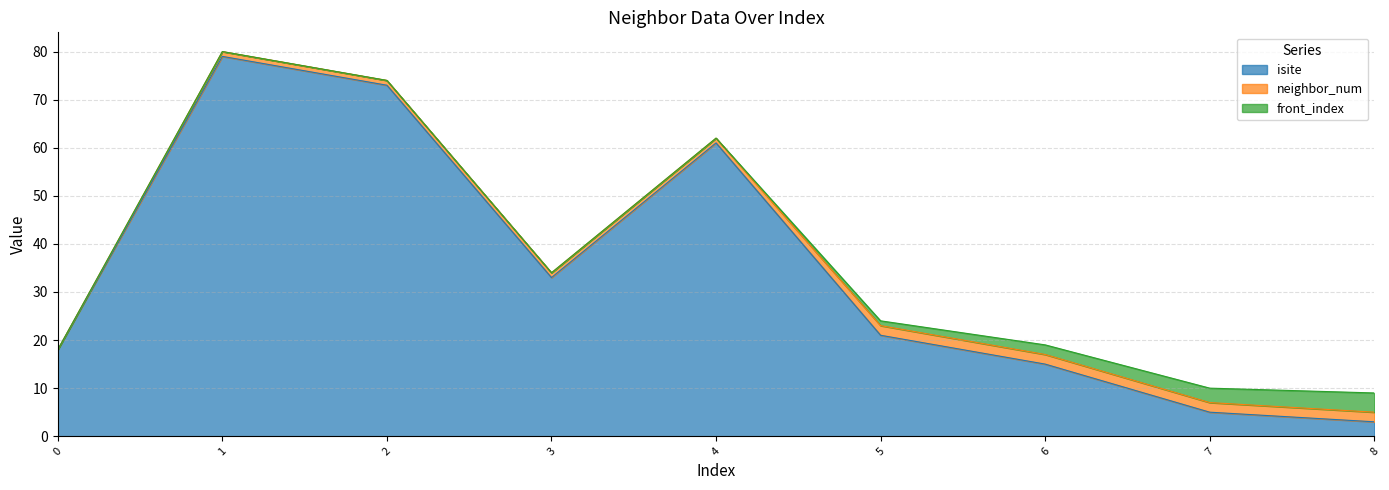

Between 4 and 2, which is larger?

2